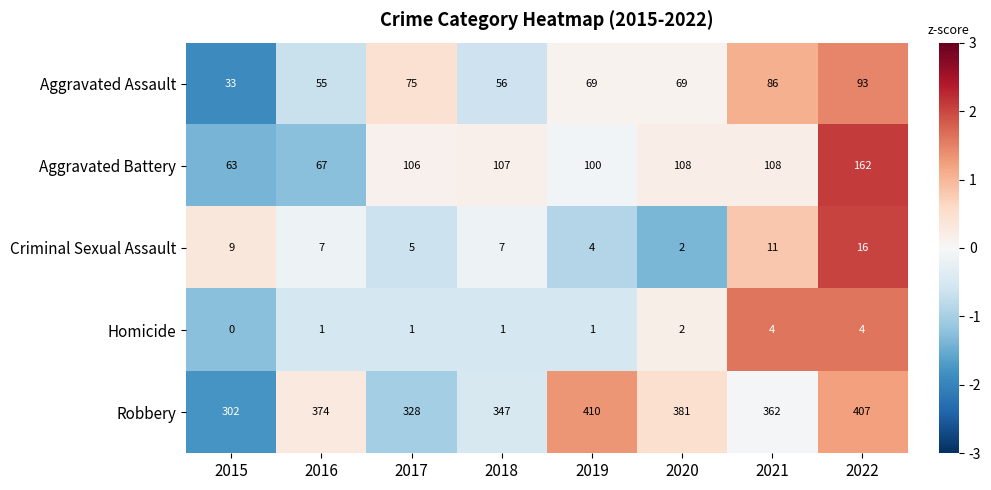

What is the total value across all series at 2016?

504